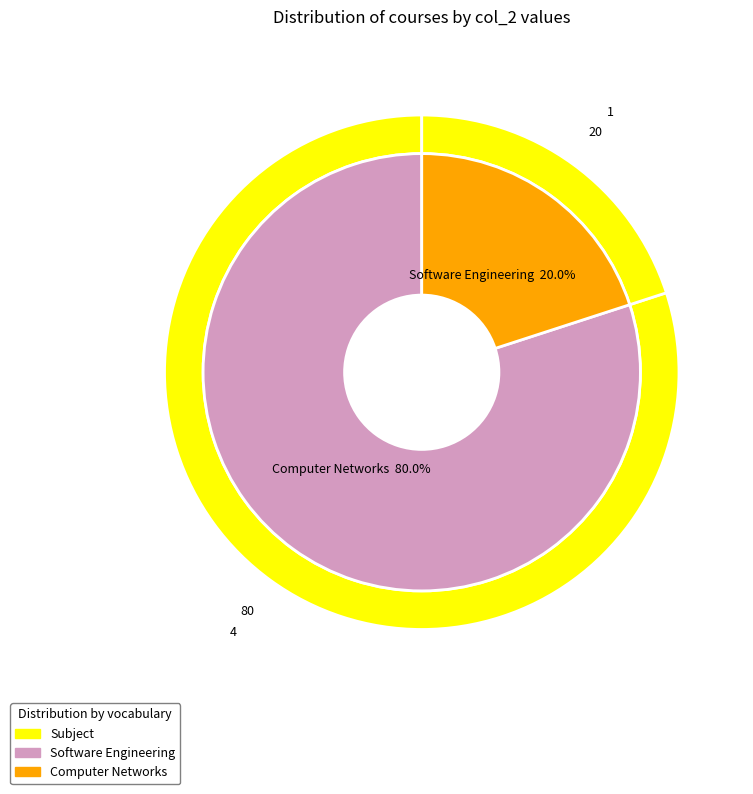

The Computer Networks slice represents 20% of the pie. True or false?

True